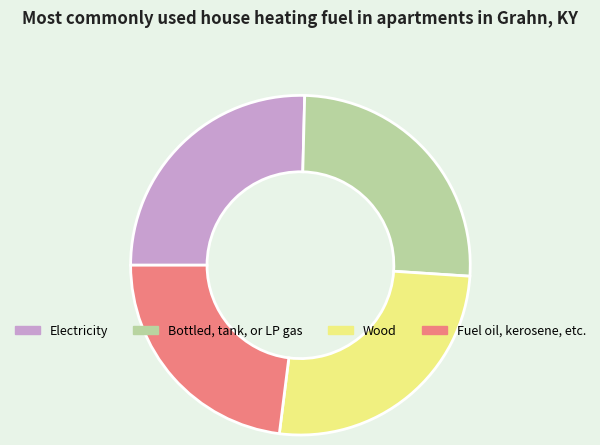

Is it true that Bottled, tank, or LP gas is 26% of the pie?

True